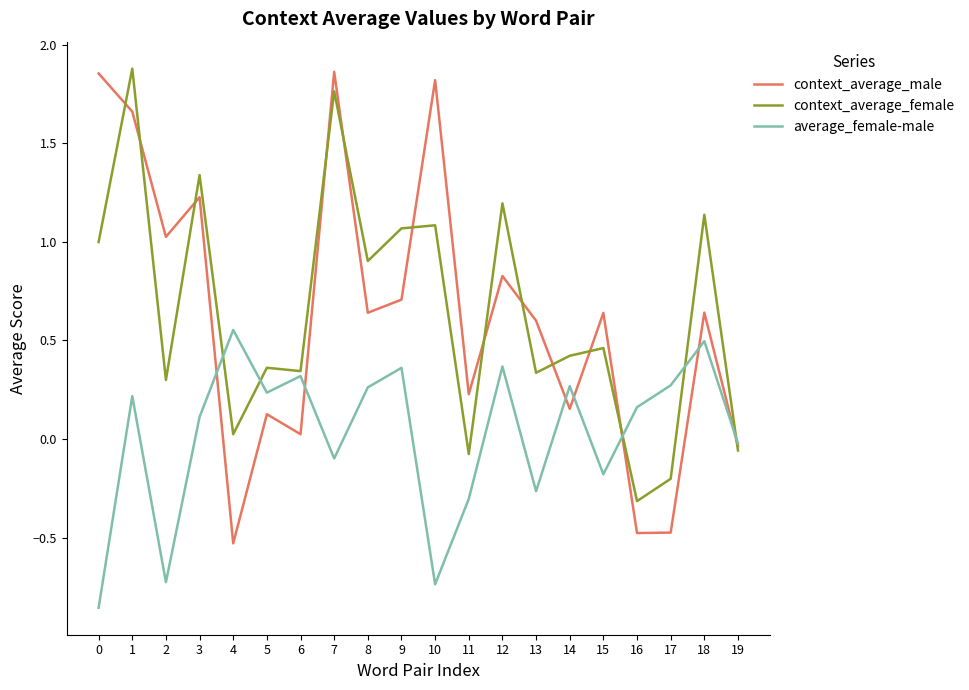

How many positive values does the average_female-male series have?

12